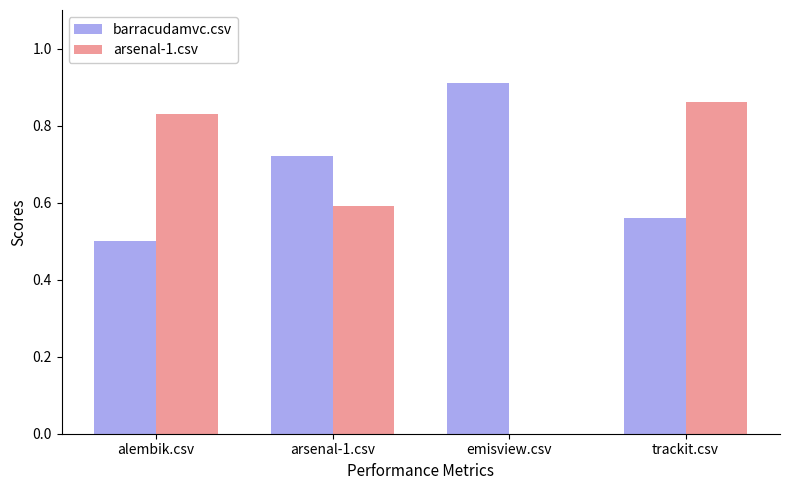

At which category does the chart reach its peak across all series?

emisview.csv